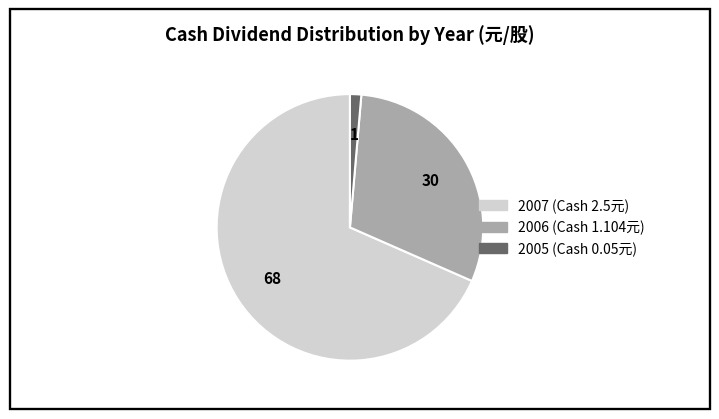

Which category has the smallest portion of the pie?

2005